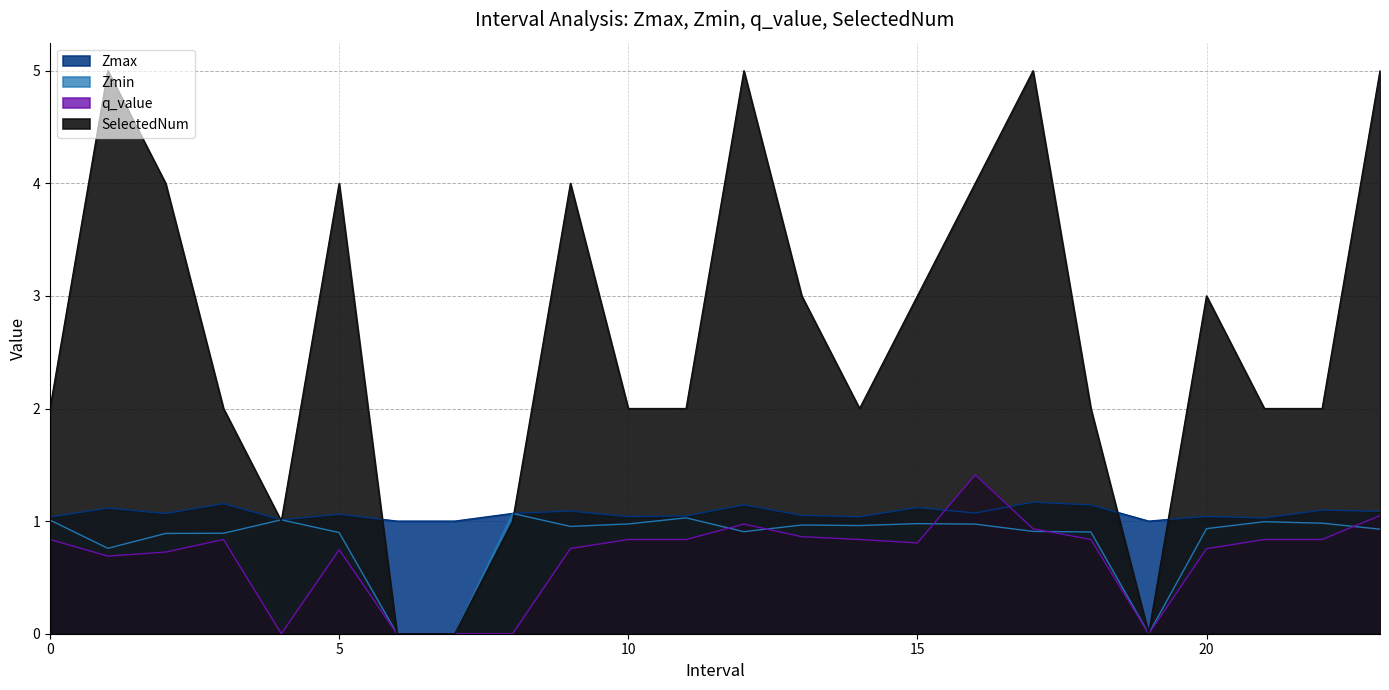

True or false: SelectedNum has more than 1 interior local peaks.

True